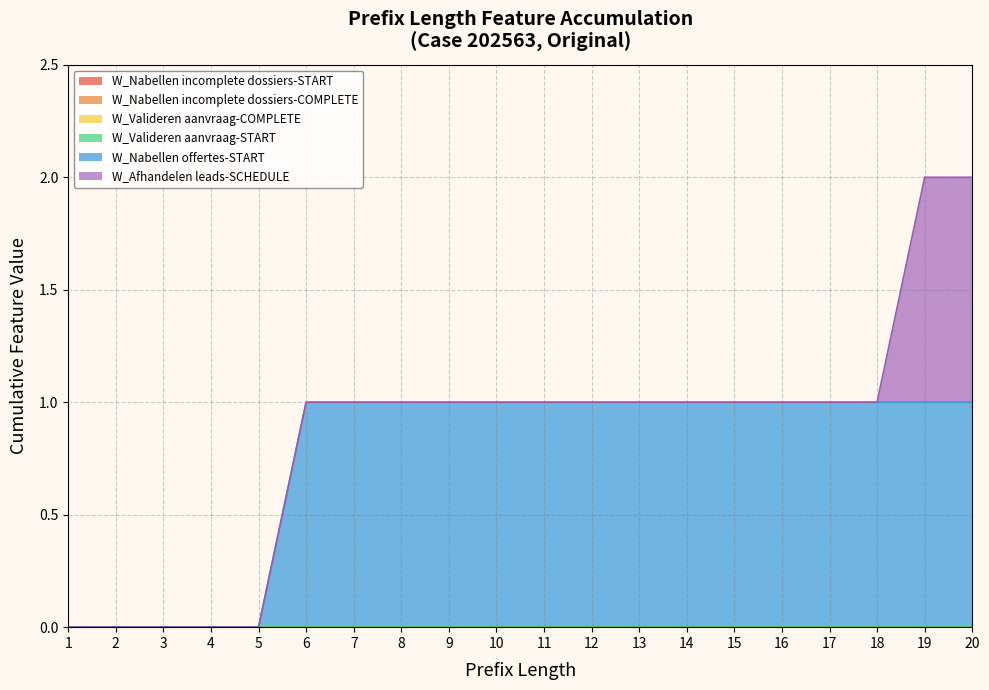

What are all the series names shown in the legend?

W_Nabellen incomplete dossiers-START, W_Nabellen incomplete dossiers-COMPLETE, W_Valideren aanvraag-COMPLETE, W_Valideren aanvraag-START, W_Nabellen offertes-START, W_Afhandelen leads-SCHEDULE